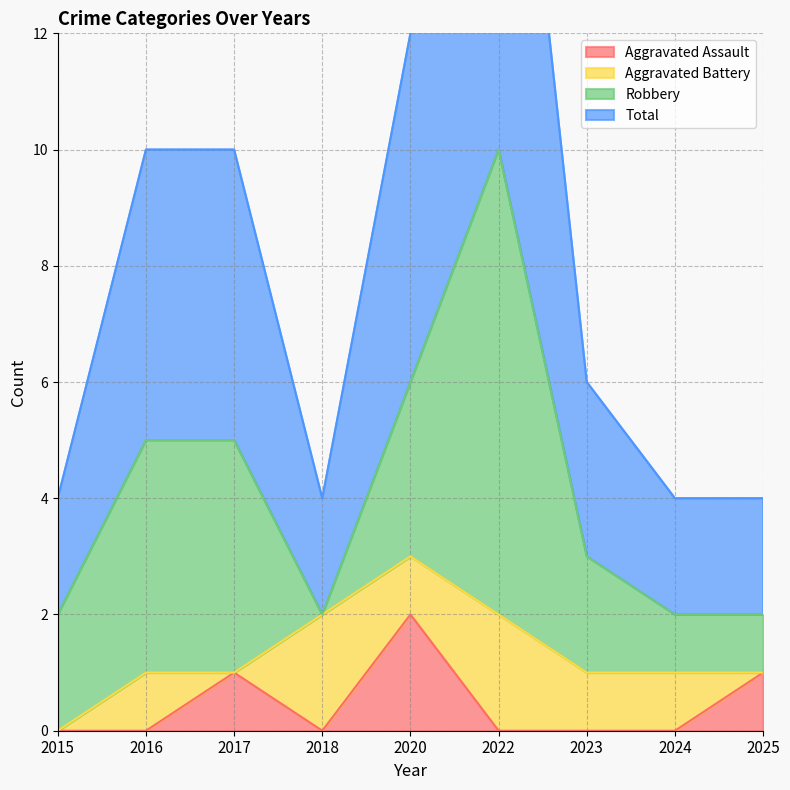

What is the difference between the highest and lowest values at 2023?

3